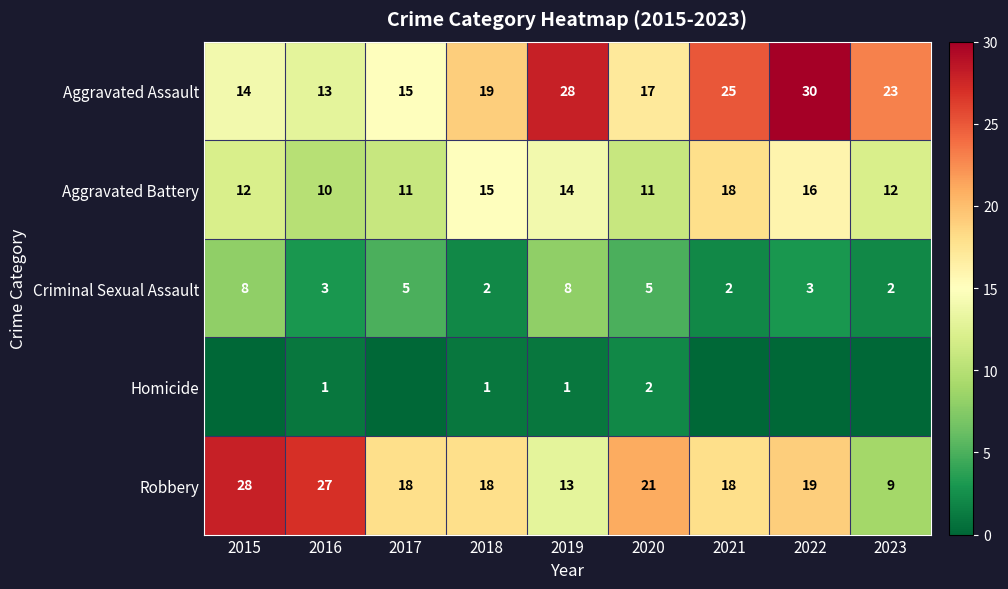

At which label does Robbery reach its peak?

2015